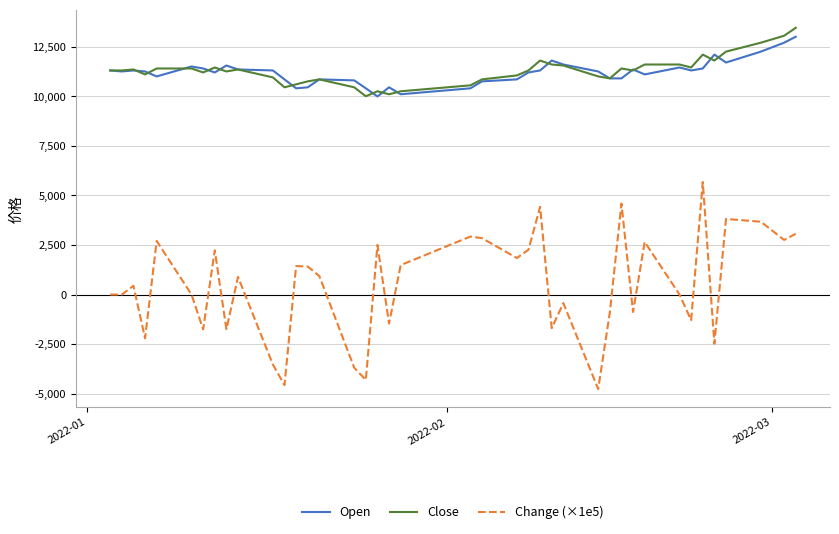

Which series has the largest range (max minus min)?

Change (×1e5)